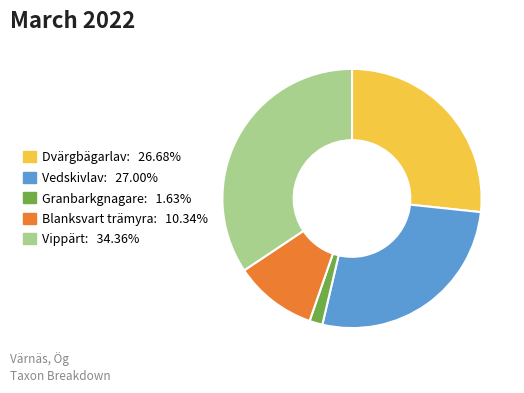

Approximately how many times larger is the value at Dvärgbägarlav: 26.68% compared to Blanksvart trämyra: 10.34%?

2.6